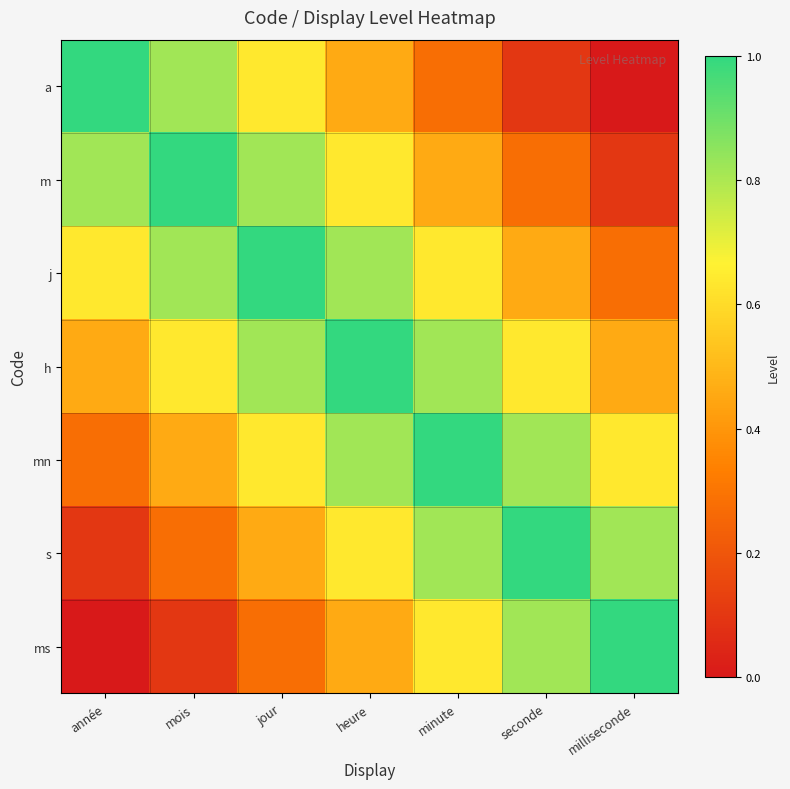

Which series has the largest range (max minus min)?

a